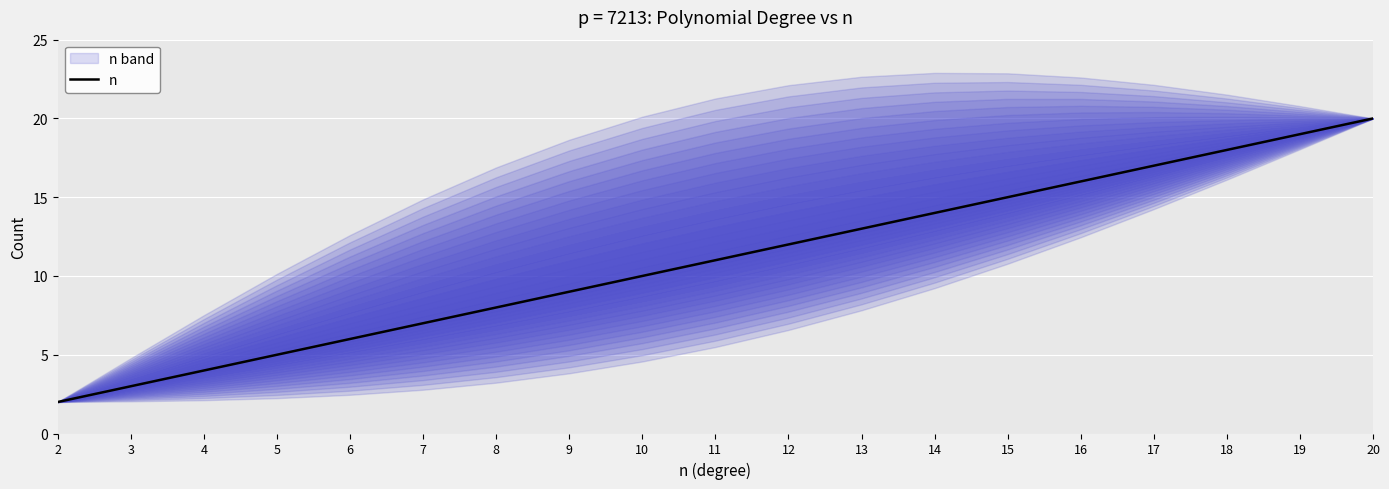

Reading left to right, transcribe all the data shown in this chart.

2	3	4	5	6	7	8	9	10	11	12	13	14	15	16	17	18	19	20